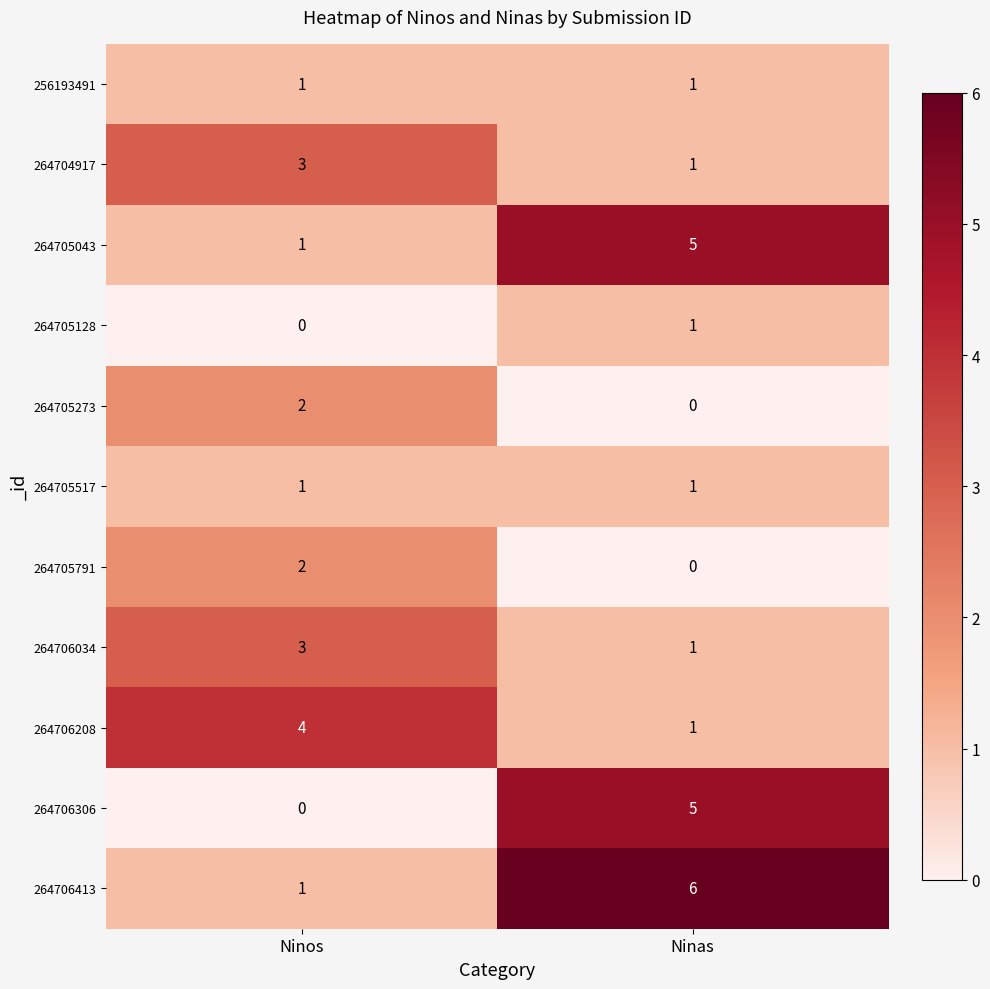

Which series has the largest total across all categories?

264706413